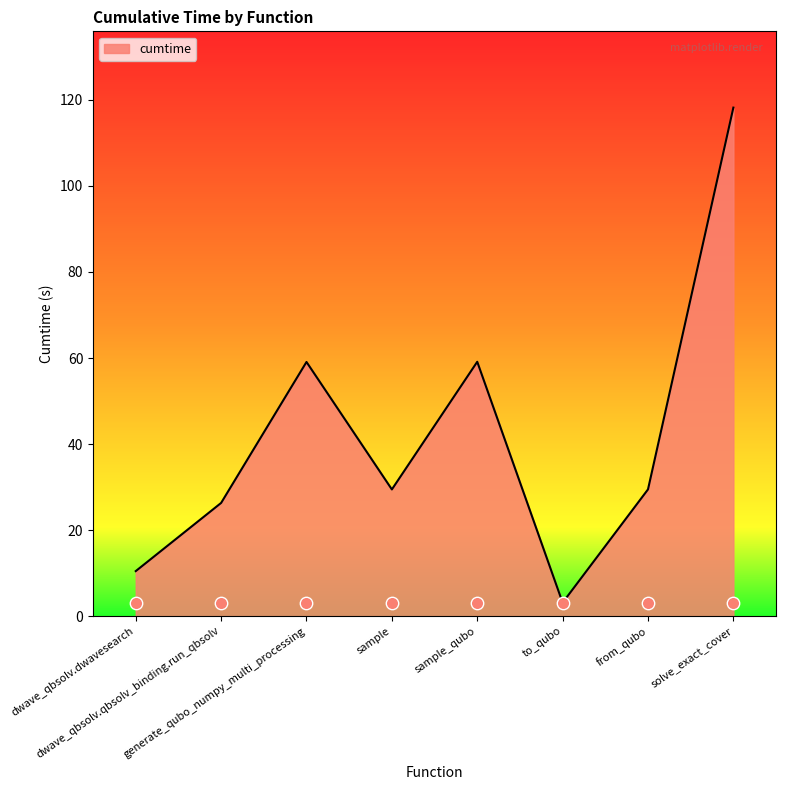

Approximately how many times larger is the value at to_qubo compared to dwave_qbsolv.dwavesearch?

0.3